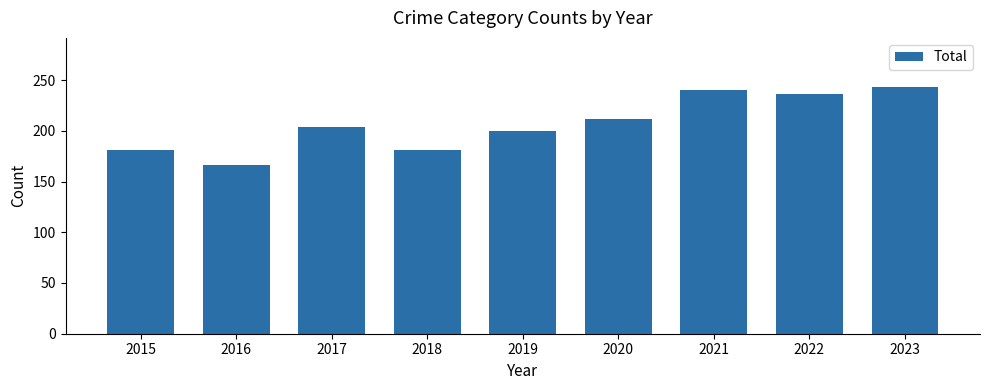

What is the sum of the values at 2018 and 2021?

421